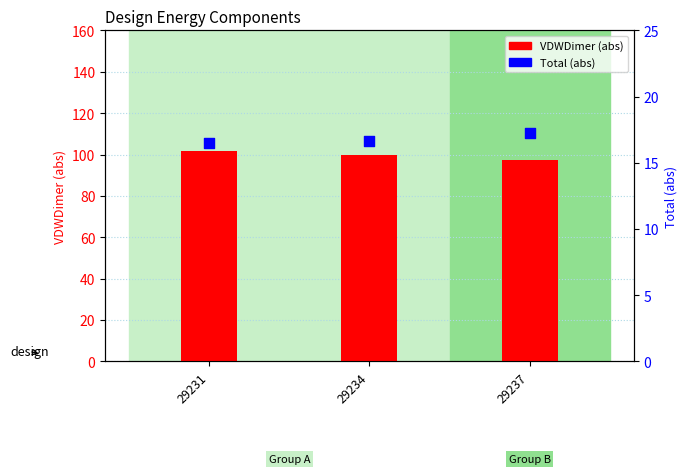

Which series has the widest spread of Y values?

VDWDimer (abs)